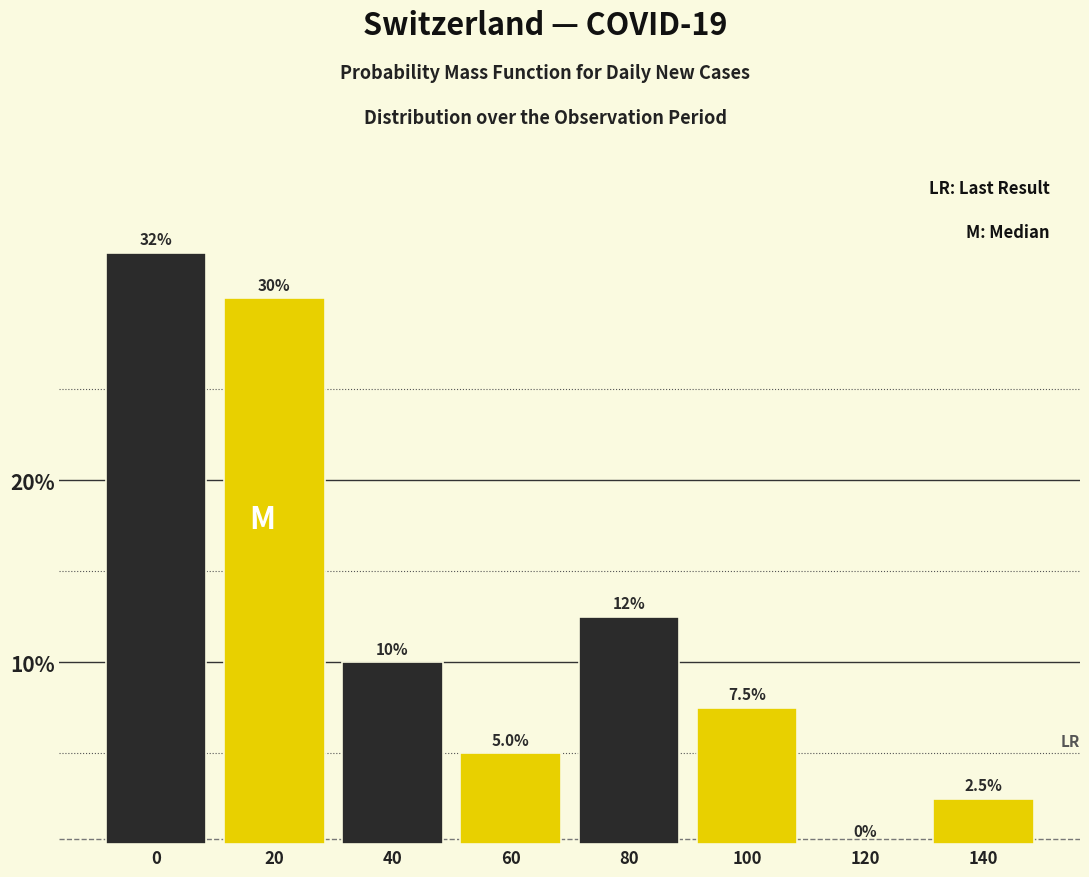

Reading right to left, transcribe all the data shown in this chart.

140=2.5	120=0.0	100=7.5	80=12.5	60=5.0	40=10.0	20=30.0	0=32.5